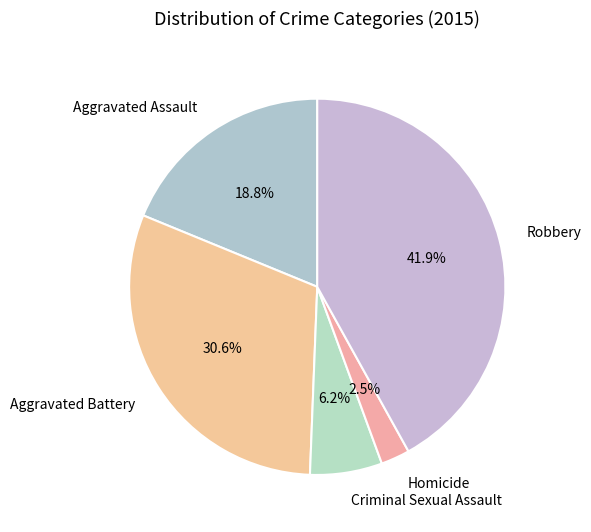

True or false: Homicide accounts for 9% of the total.

False